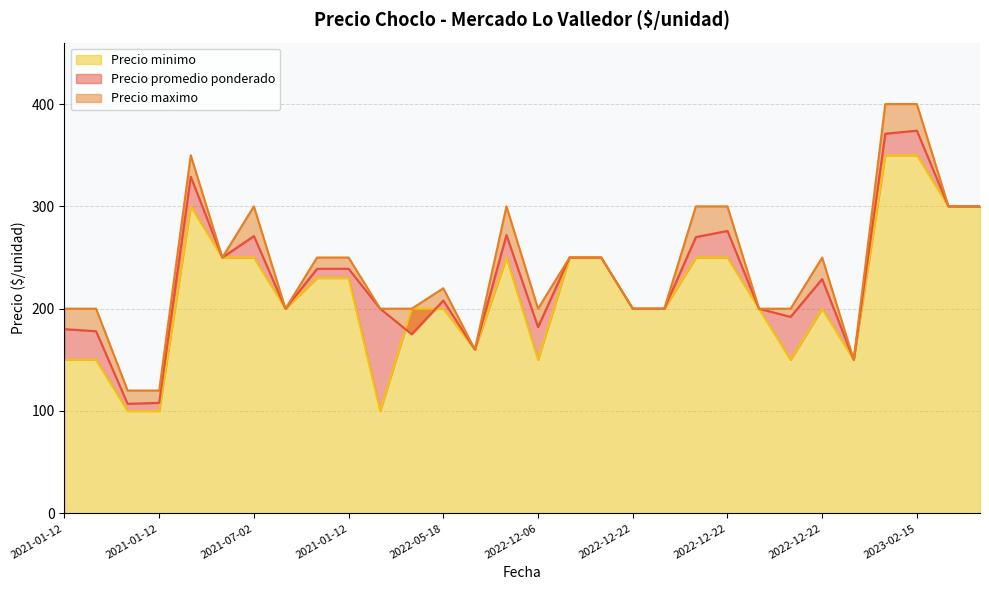

True or false: Precio minimo and Precio maximo intersect in this chart.

False